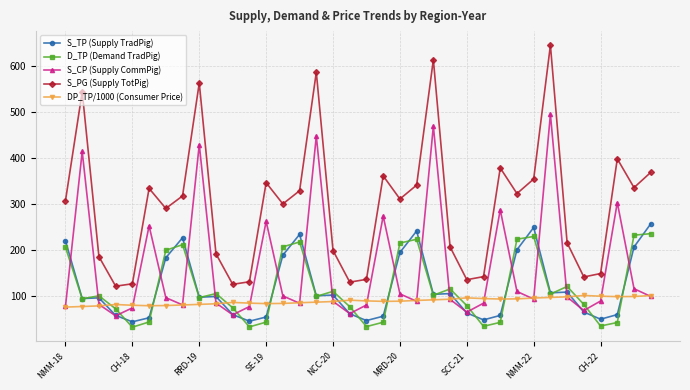

True or false: S_PG (Supply TotPig) and DP_TP/1000 (Consumer Price) cross at least once.

False